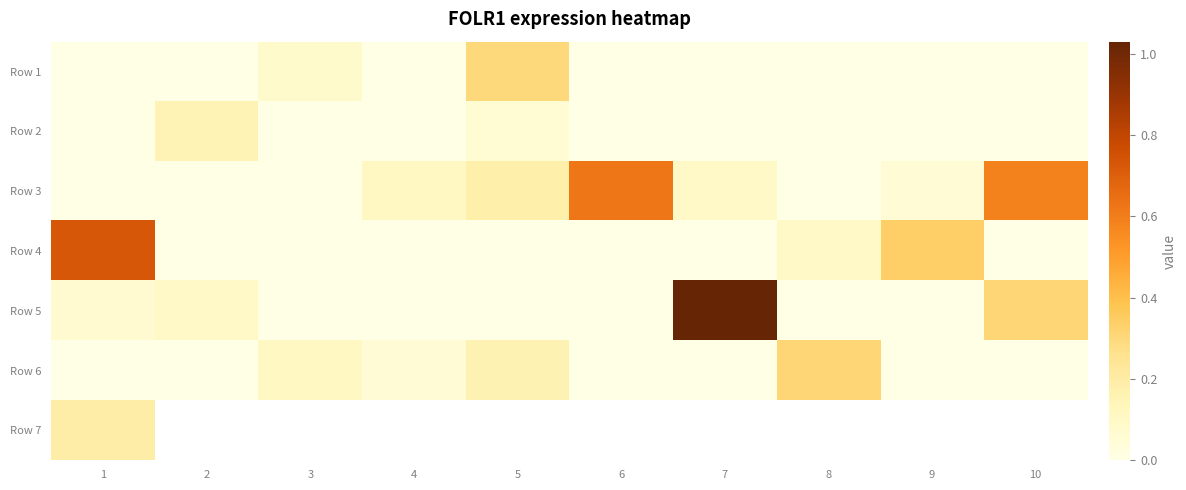

What is the difference between the highest and lowest values at 4?

0.1